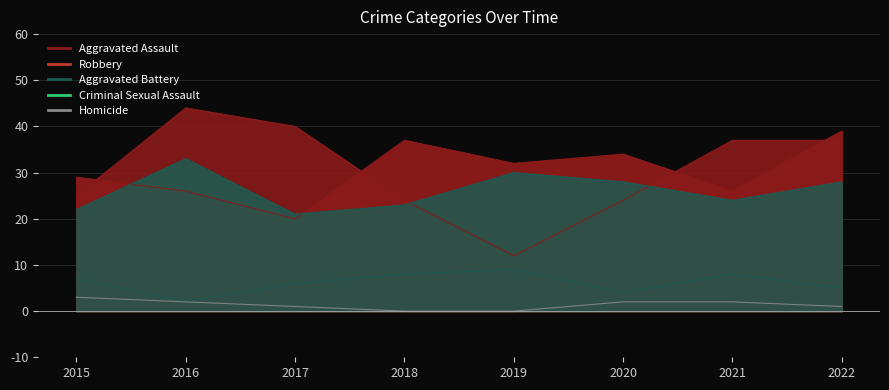

Reading left to right, extract all data points from this chart.

Aggravated Assault: 2015=29	2016=26	2017=20	2018=37	2019=32	2020=34	2021=26	2022=39
Aggravated Battery: 2015=22	2016=33	2017=21	2018=23	2019=30	2020=28	2021=24	2022=28
Criminal Sexual Assault: 2015=7	2016=2	2017=6	2018=8	2019=9	2020=4	2021=8	2022=5
Robbery: 2015=25	2016=44	2017=40	2018=24	2019=12	2020=24	2021=37	2022=37
Homicide: 2015=3	2016=2	2017=1	2018=0	2019=0	2020=2	2021=2	2022=1